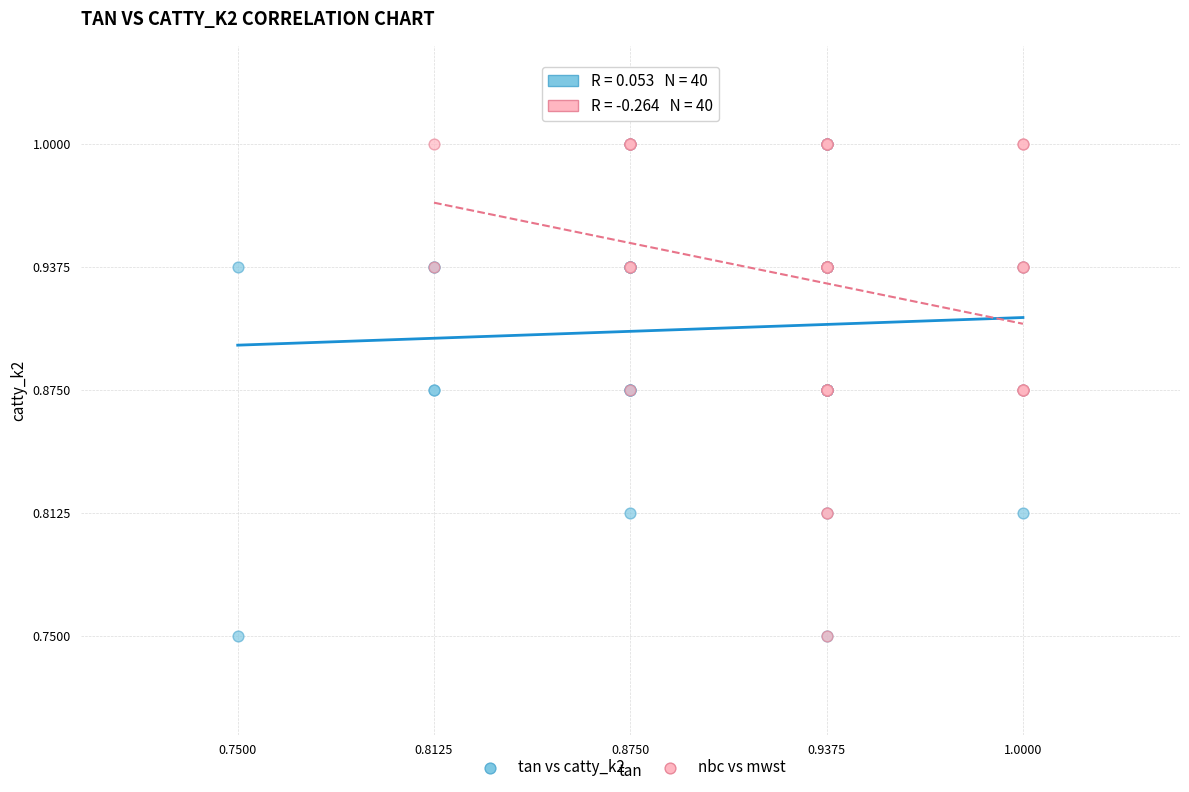

What are all the series names shown in the legend?

tan vs catty_k2, nbc vs mwst